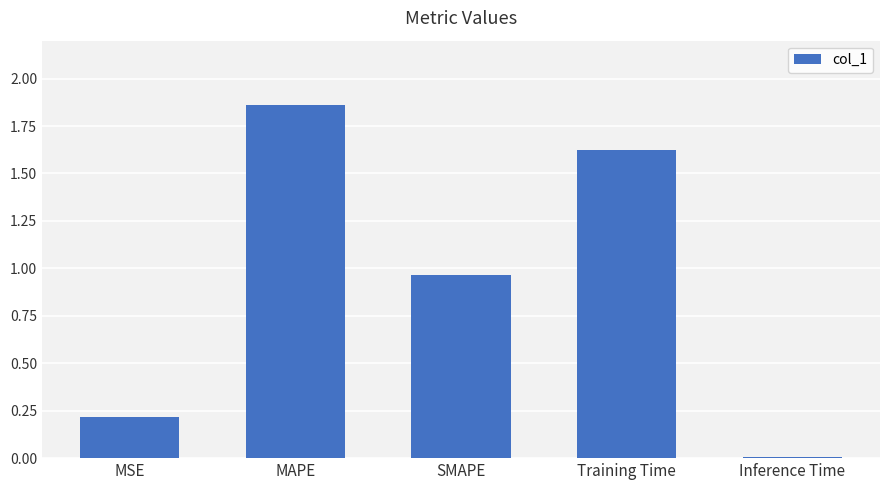

At which category does the chart reach its peak across all series?

MAPE